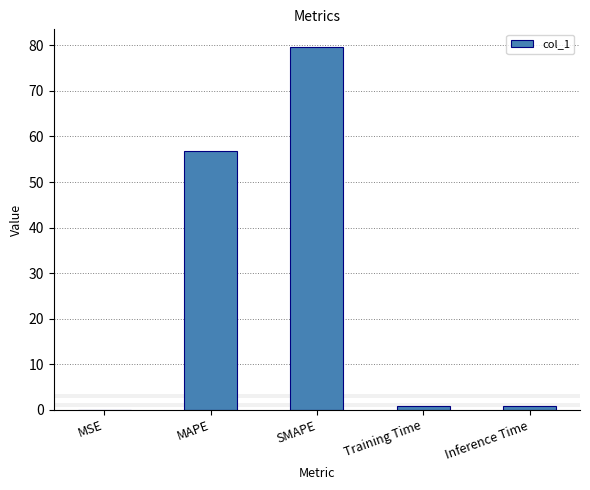

The chart shows a value of 97.9 at MAPE. True or false?

False